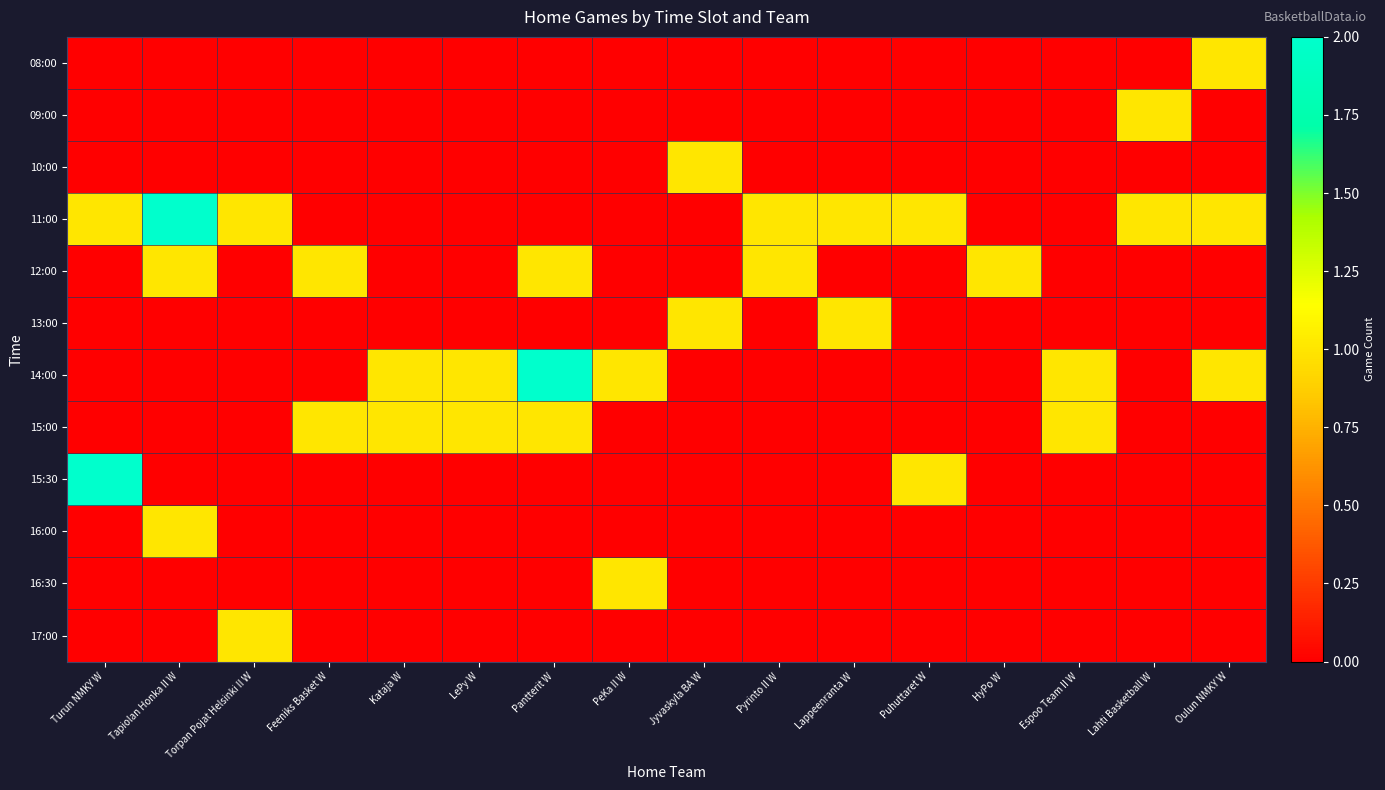

List the series in order of their peak value, highest first.

11:00, 14:00, 15:30, 08:00, 09:00, 10:00, 12:00, 13:00, 15:00, 16:00, 16:30, 17:00